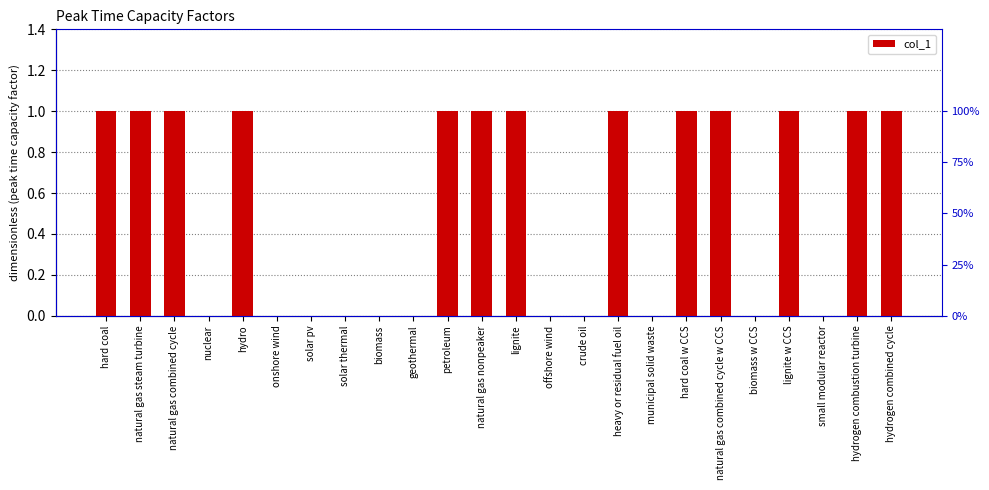

Reading right to left, extract all data points from this chart.

hydrogen combined cycle=1	hydrogen combustion turbine=1	small modular reactor=0	lignite w CCS=1	biomass w CCS=0	natural gas combined cycle w CCS=1	hard coal w CCS=1	municipal solid waste=0	heavy or residual fuel oil=1	crude oil=0	offshore wind=0	lignite=1	natural gas nonpeaker=1	petroleum=1	geothermal=0	biomass=0	solar thermal=0	solar pv=0	onshore wind=0	hydro=1	nuclear=0	natural gas combined cycle=1	natural gas steam turbine=1	hard coal=1